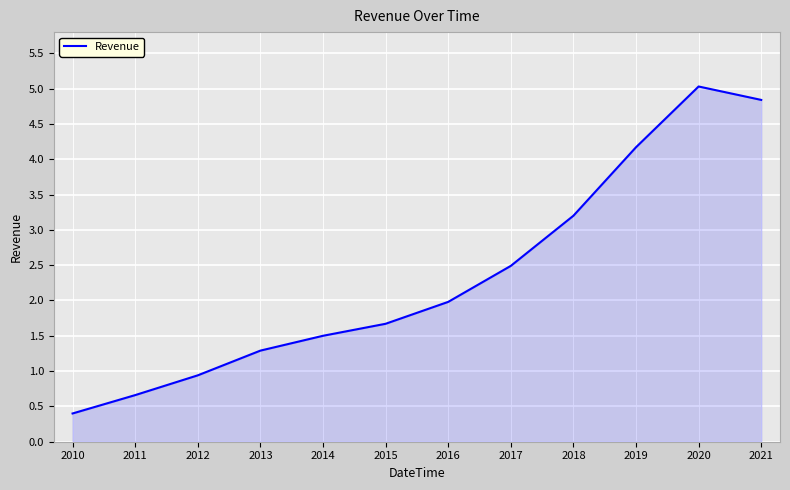

At which label does the data first exceed 1?

2013